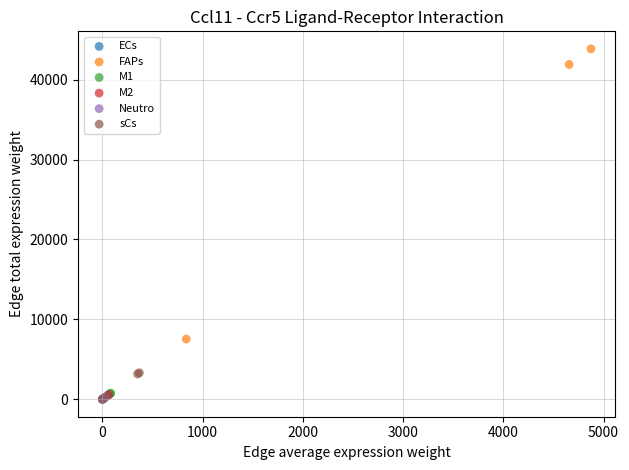

Which series reaches the maximum Y coordinate?

FAPs